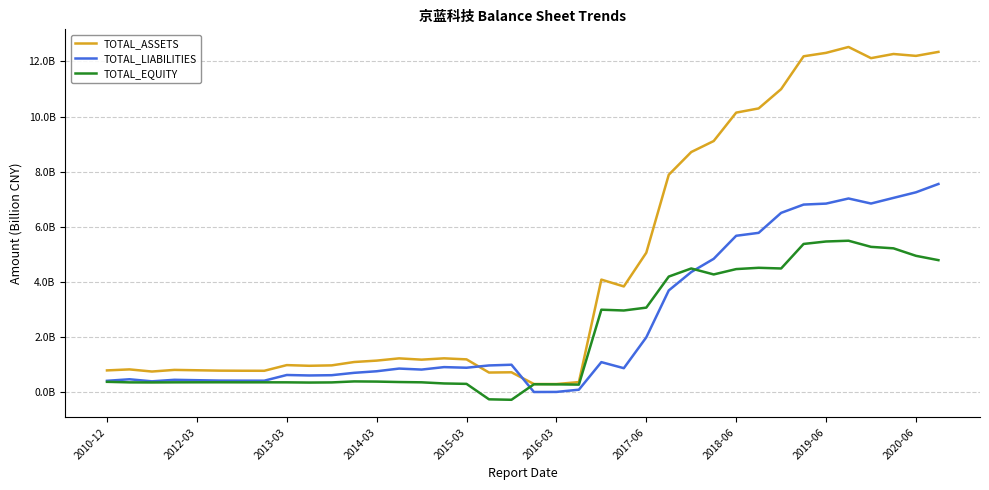

At which label is TOTAL_EQUITY closest to 2?

23